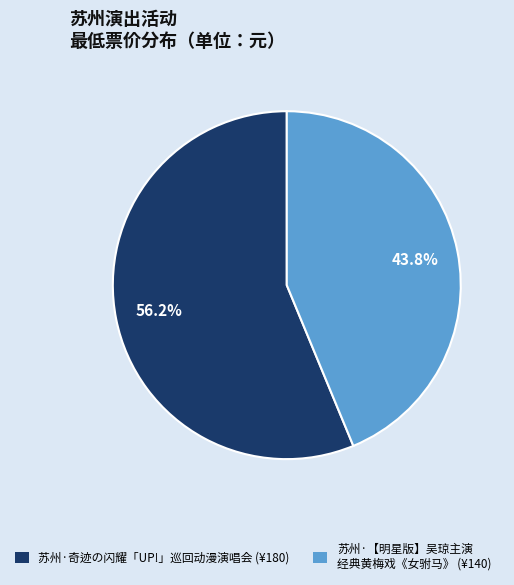

Is there any slice that represents more than half of the pie?

Yes